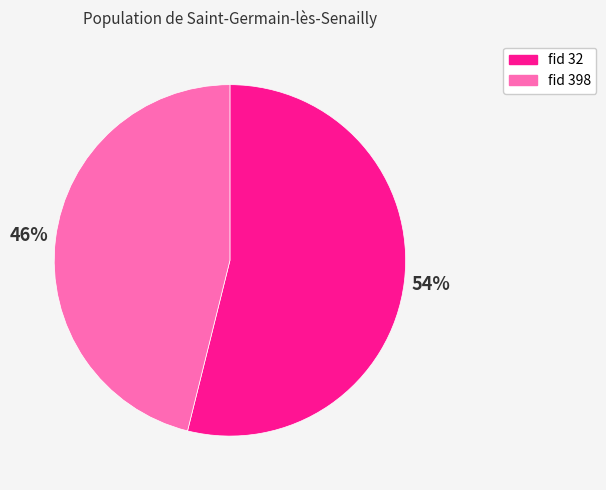

Combined, do fid 398 and fid 32 account for over 50%?

Yes